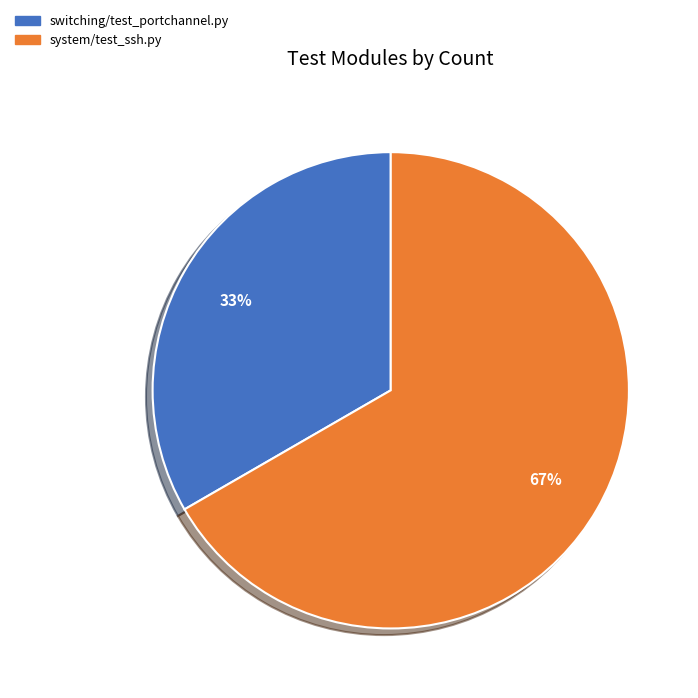

What is the ratio of the value at switching/test_portchannel.py to the value at system/test_ssh.py?

0.5